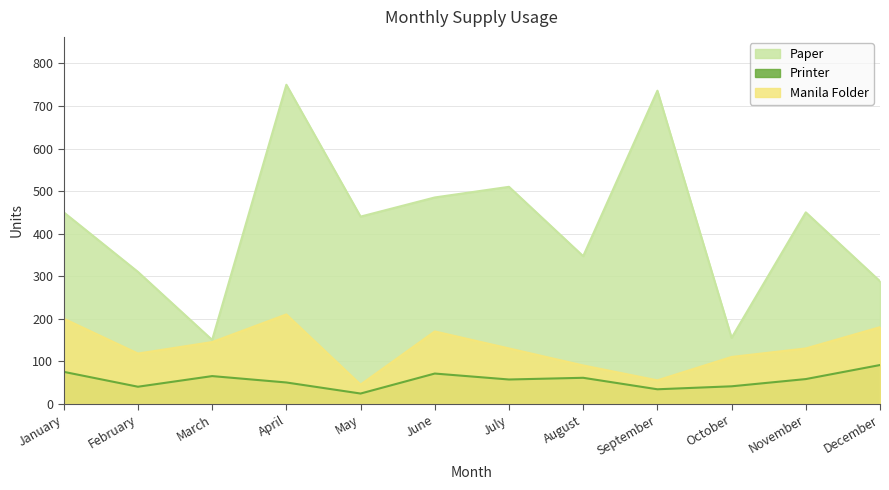

At which label is Paper closest to 450?

January